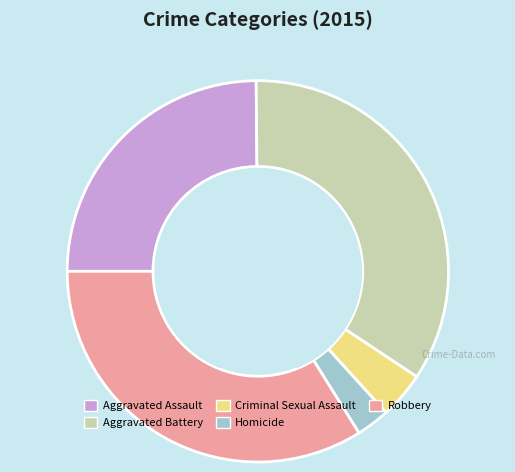

Does any single category account for the majority?

No